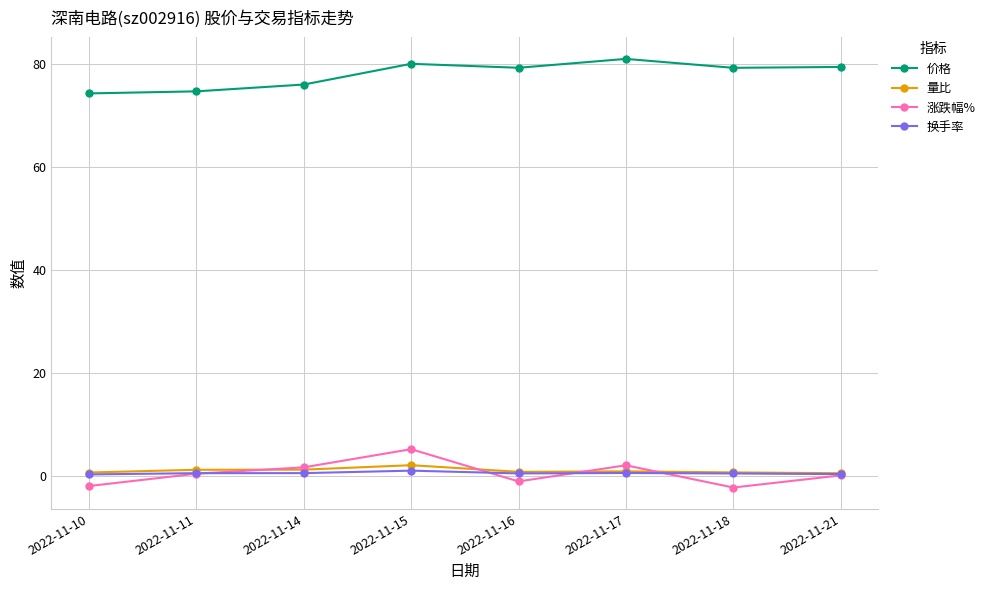

What is the greatest value displayed?

80.9